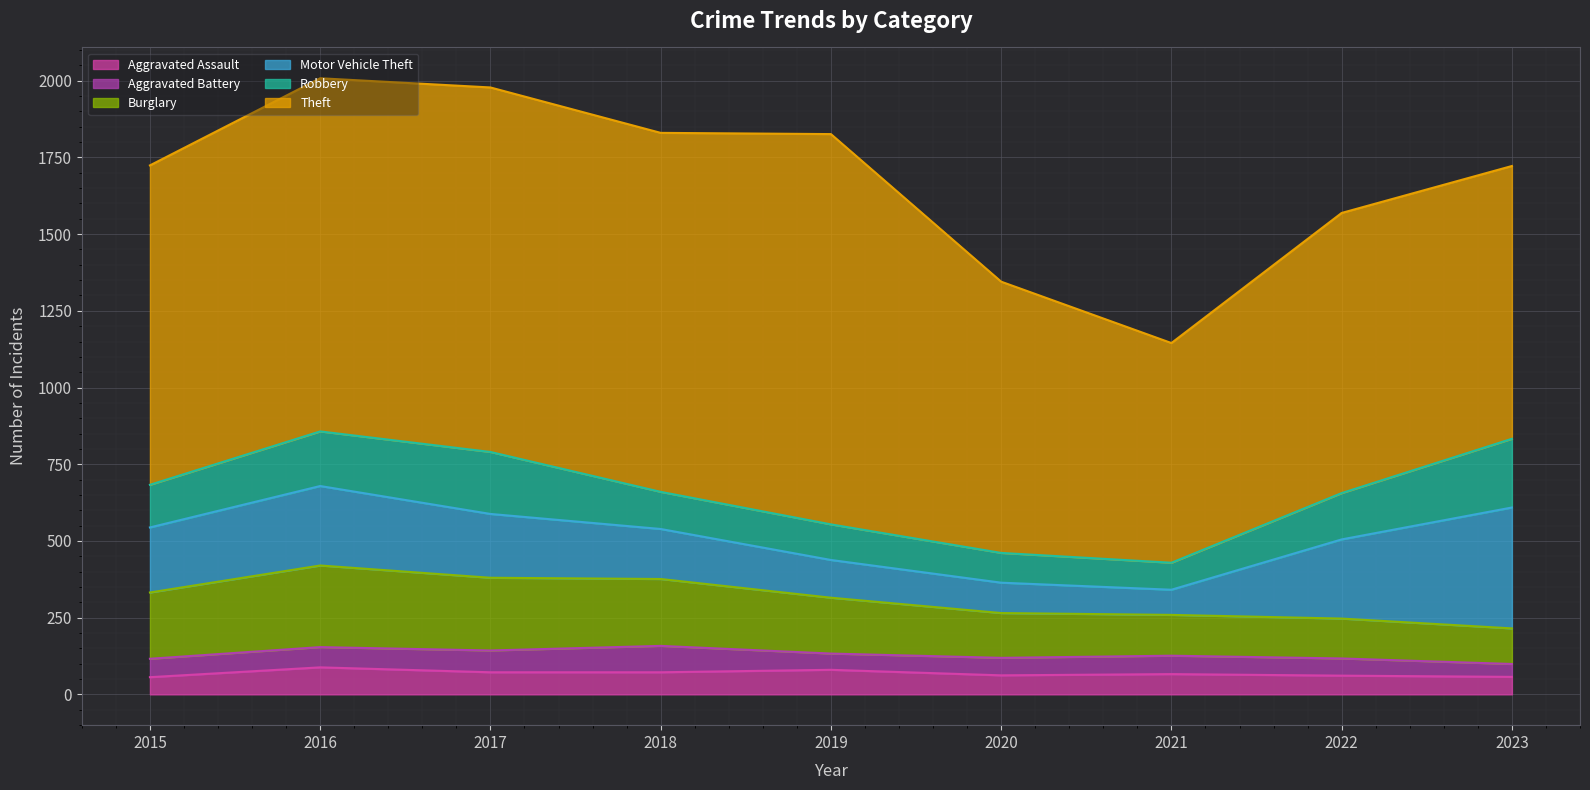

What is the difference between the maximum and minimum values in the Motor Vehicle Theft series?

312